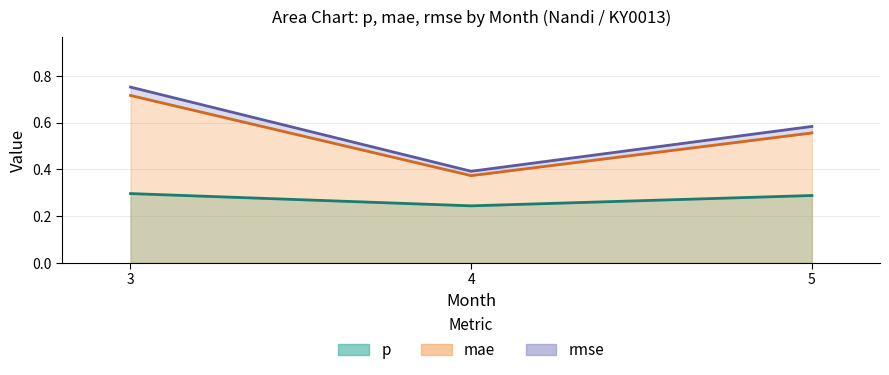

Which series has the largest range (max minus min)?

rmse